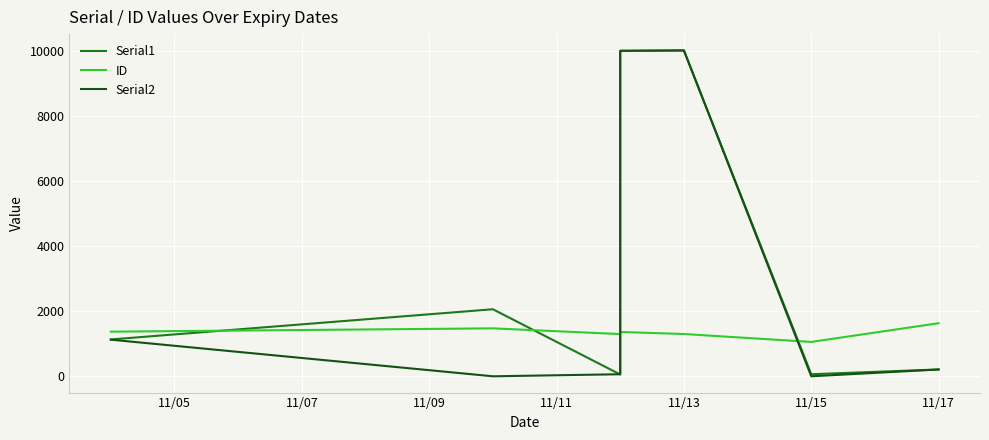

True or false: Serial2 has a value of 25 at 11/09.

False